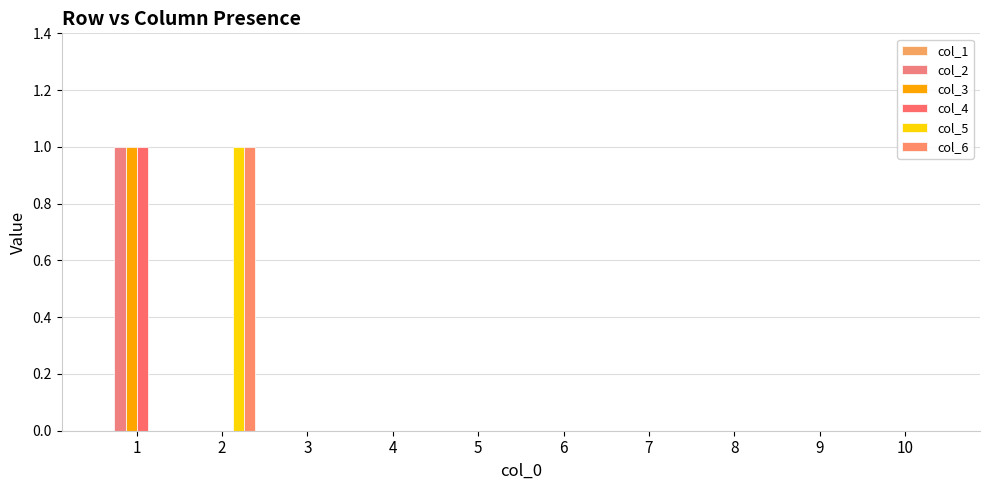

What is the difference between the maximum and minimum values in the col_6 series?

1